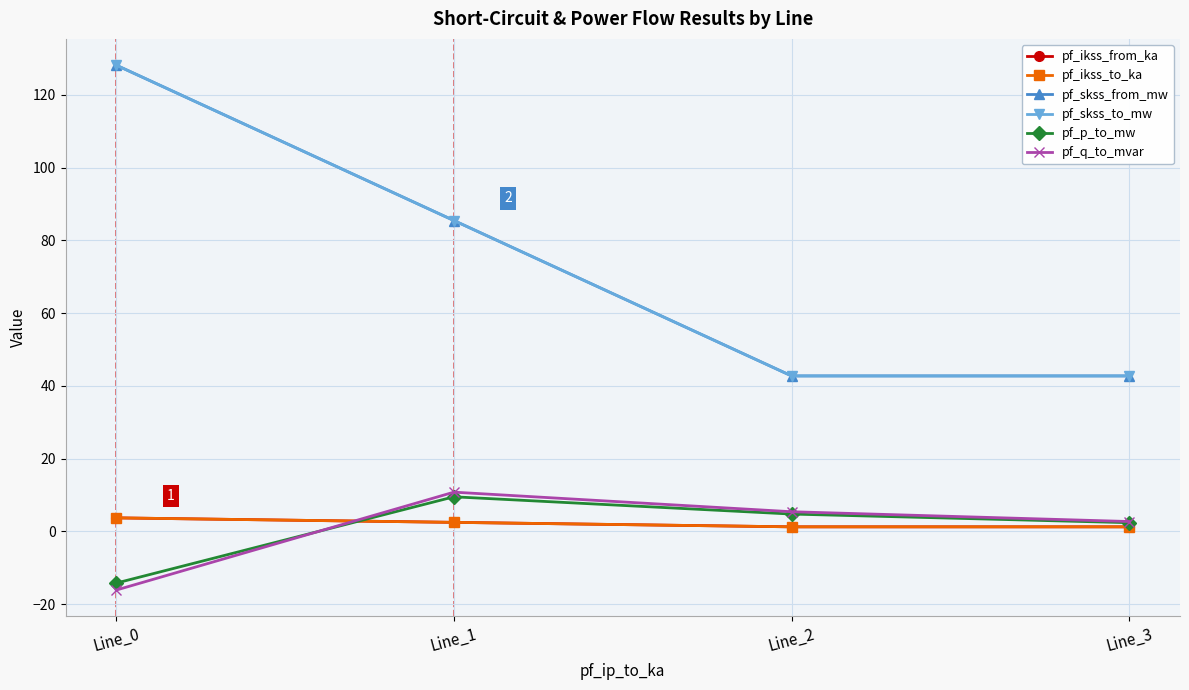

Which has a higher value, Line_1 or Line_0?

Line_0